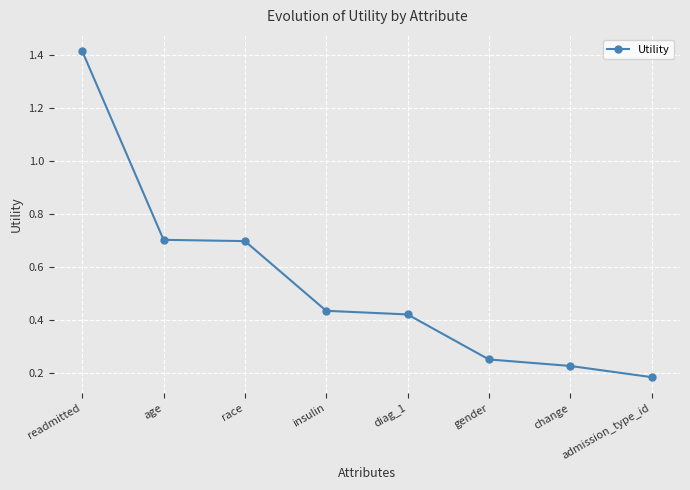

What is the difference between the values at gender and readmitted?

1.2